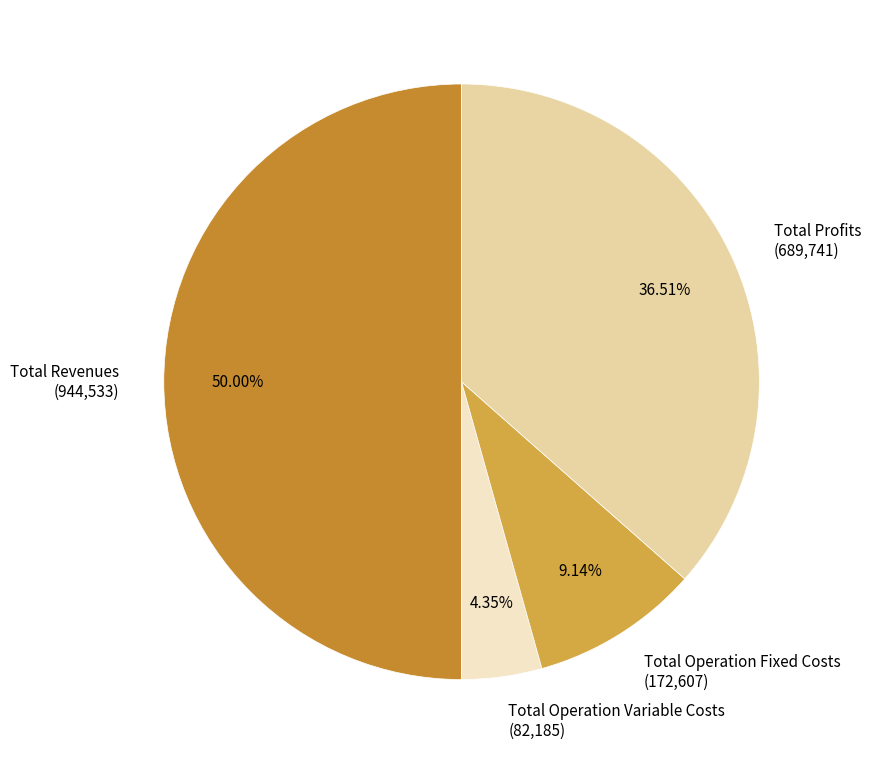

What is the smallest slice in the pie chart?

Total Operation Variable Costs (82,185)